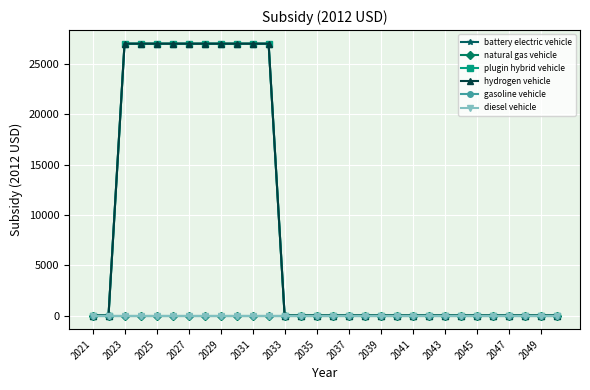

Does the chart have visible grid lines?

Yes